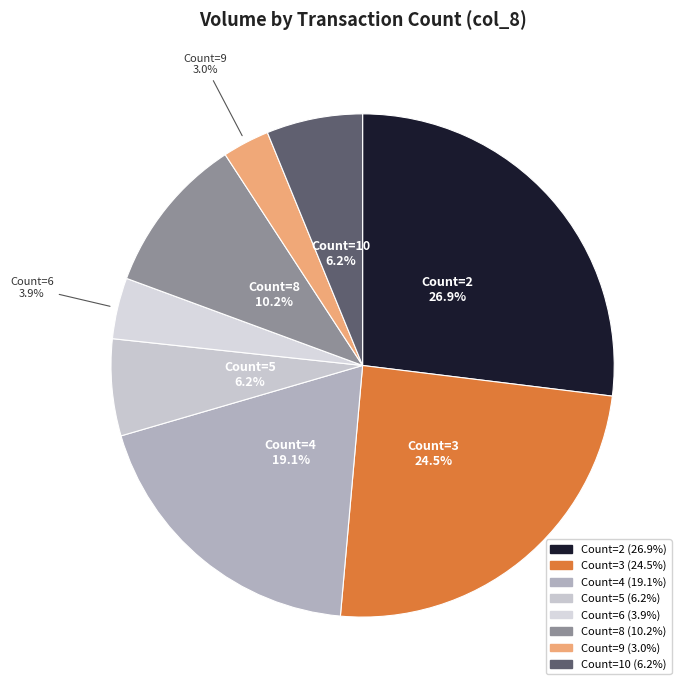

How many segments does this pie chart have?

8